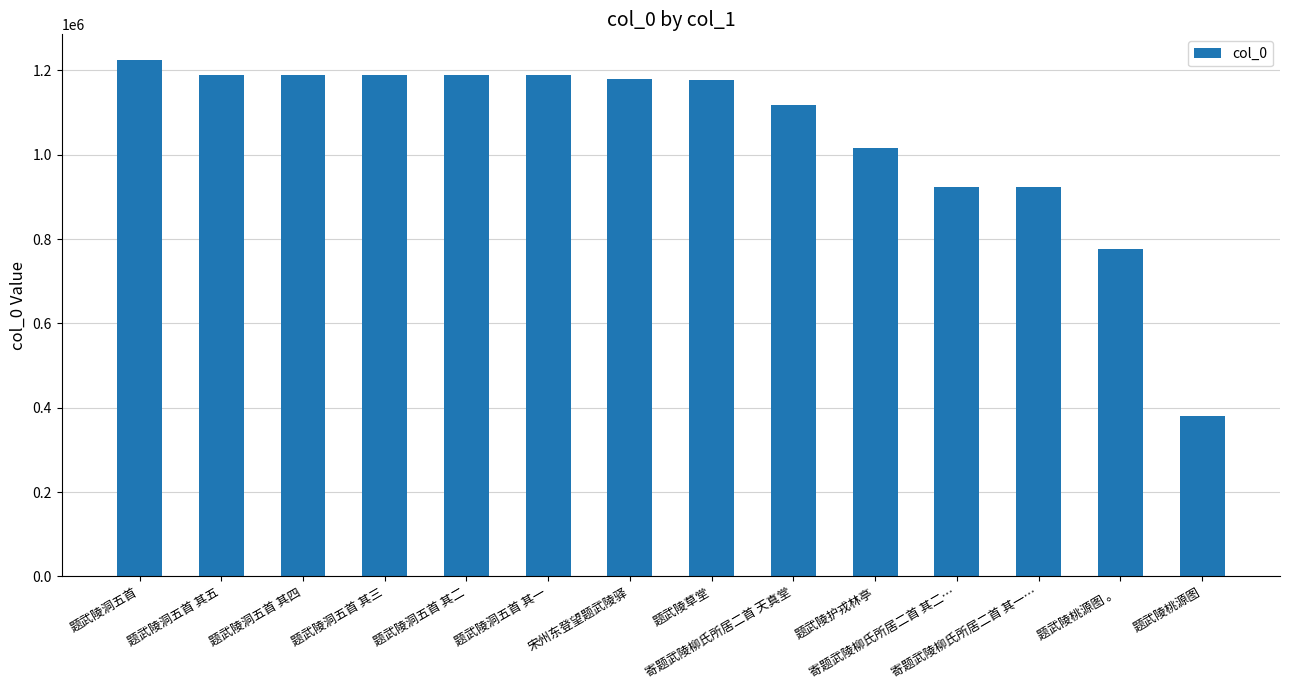

What is the average value?

1047354